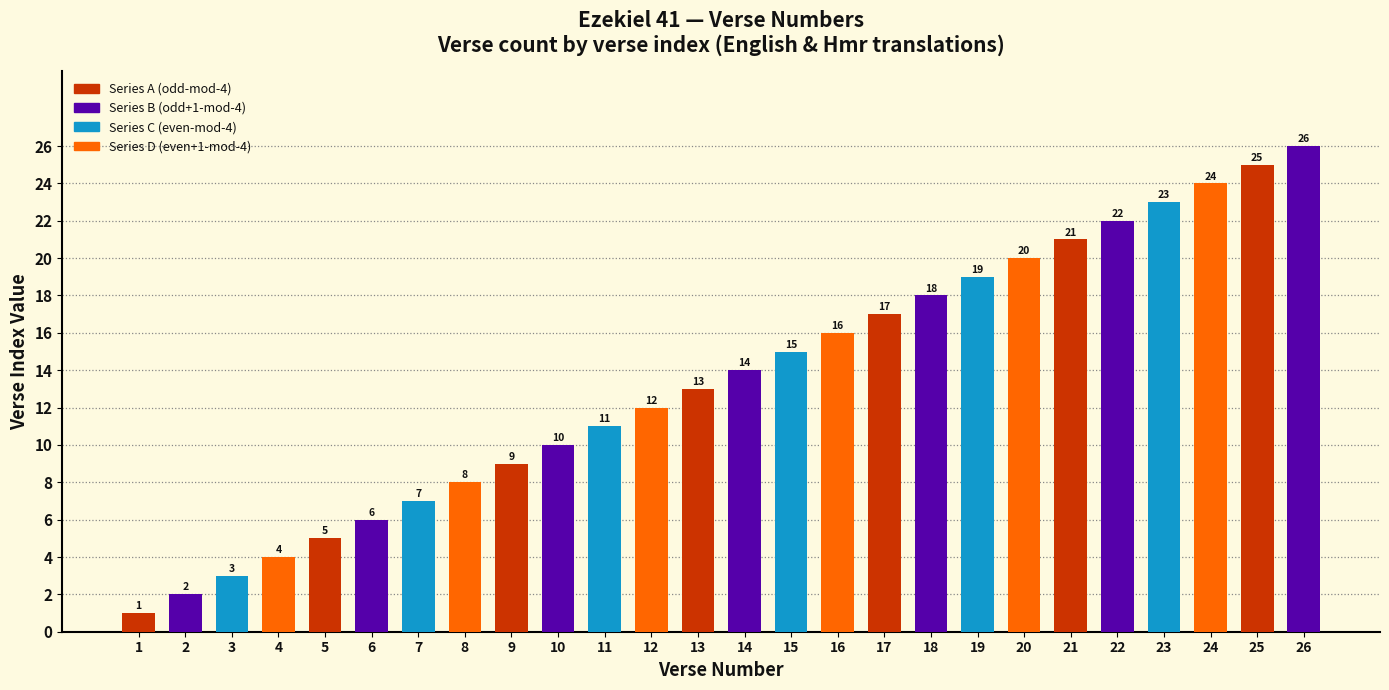

What is the maximum value shown in the chart?

26